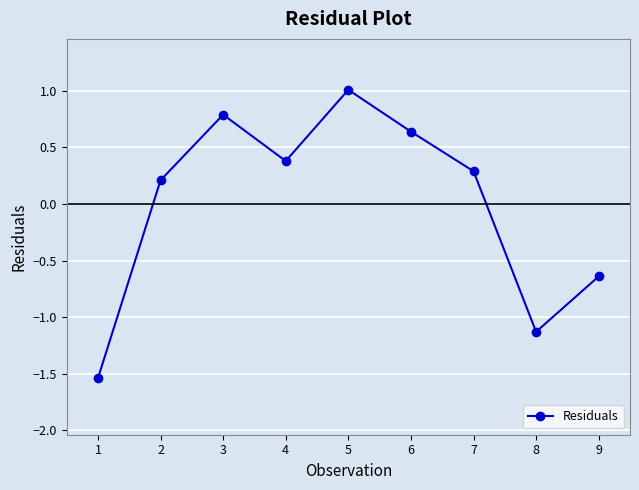

What is the change in value from 6 to 9?

-1.3